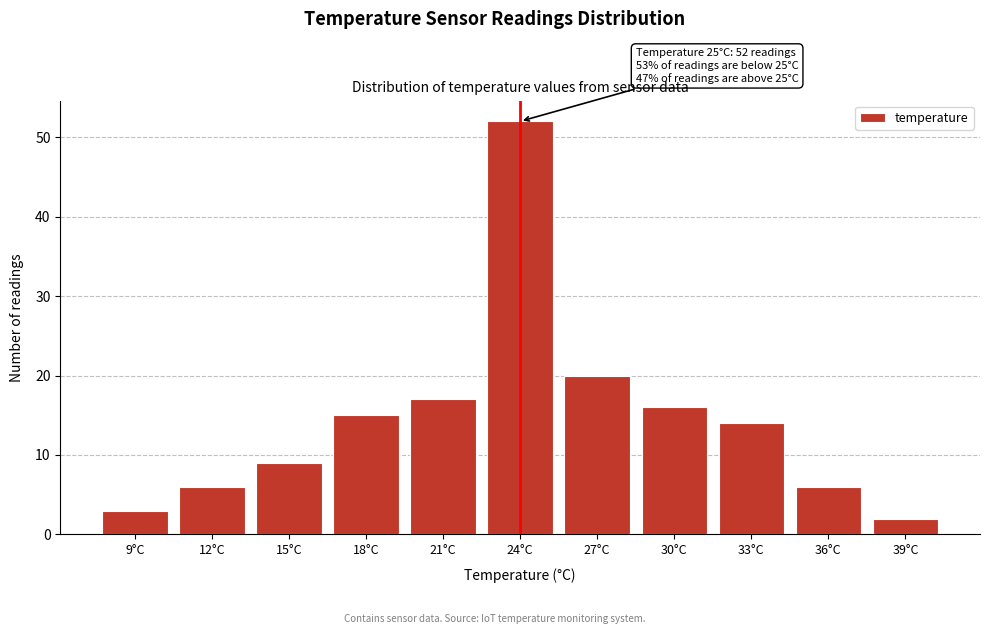

Reading left to right, transcribe all the data shown in this chart.

9°C=3	12°C=6	15°C=9	18°C=15	21°C=17	24°C=52	27°C=20	30°C=16	33°C=14	36°C=6	39°C=2